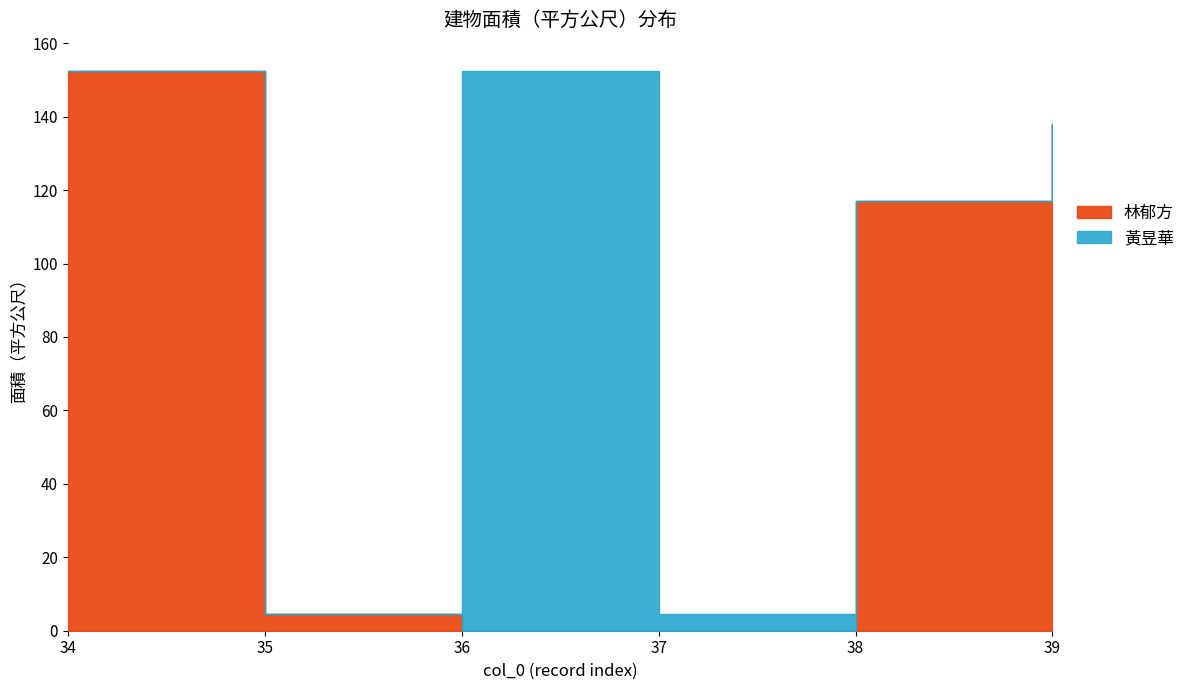

Between 36 and 34, which is larger?

36